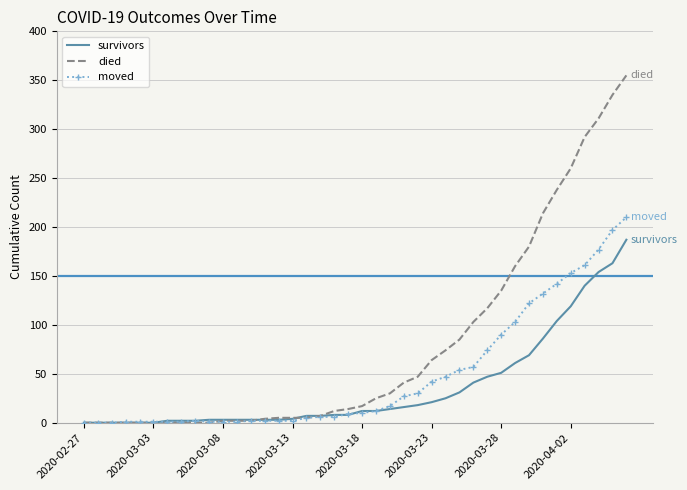

Which series has the widest spread of values?

died